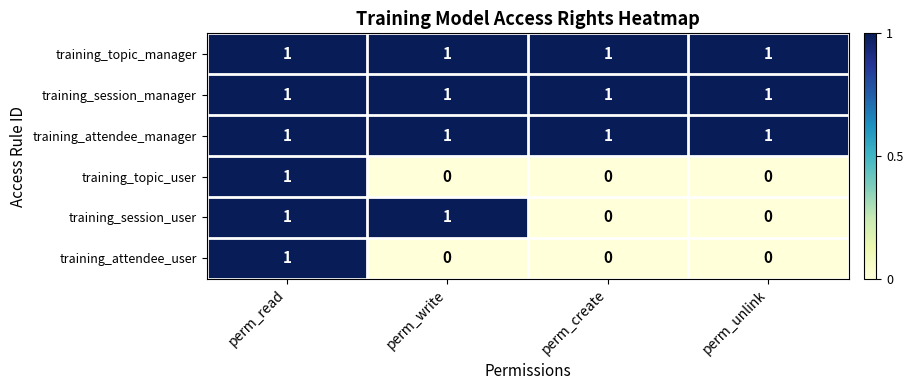

True or false: training_attendee_user has a value of 1 at perm_read.

True